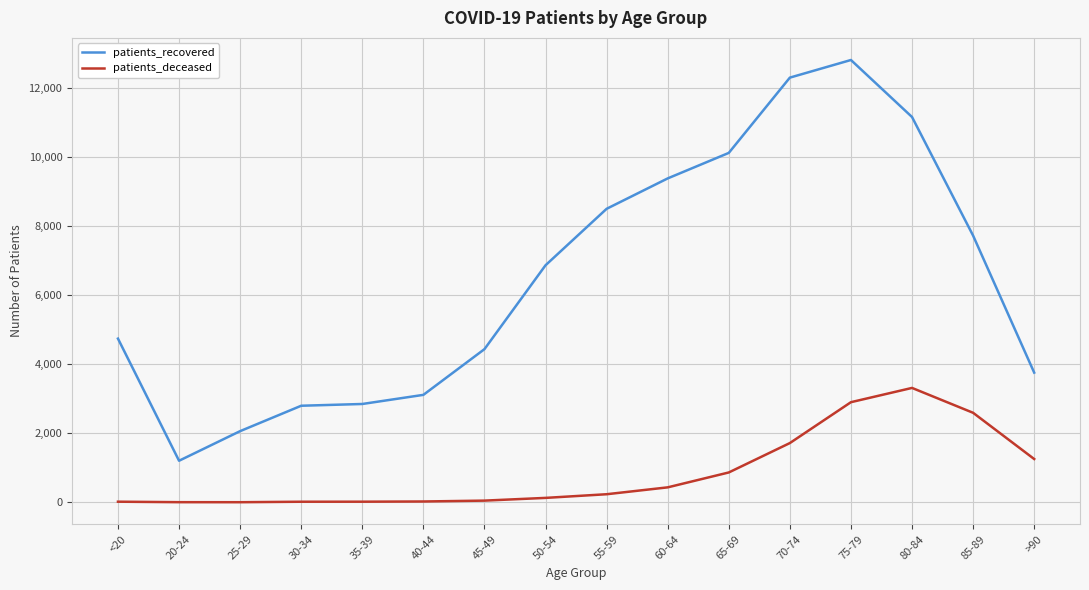

True or false: patients_recovered has a value of 12310 at 85-89.

False